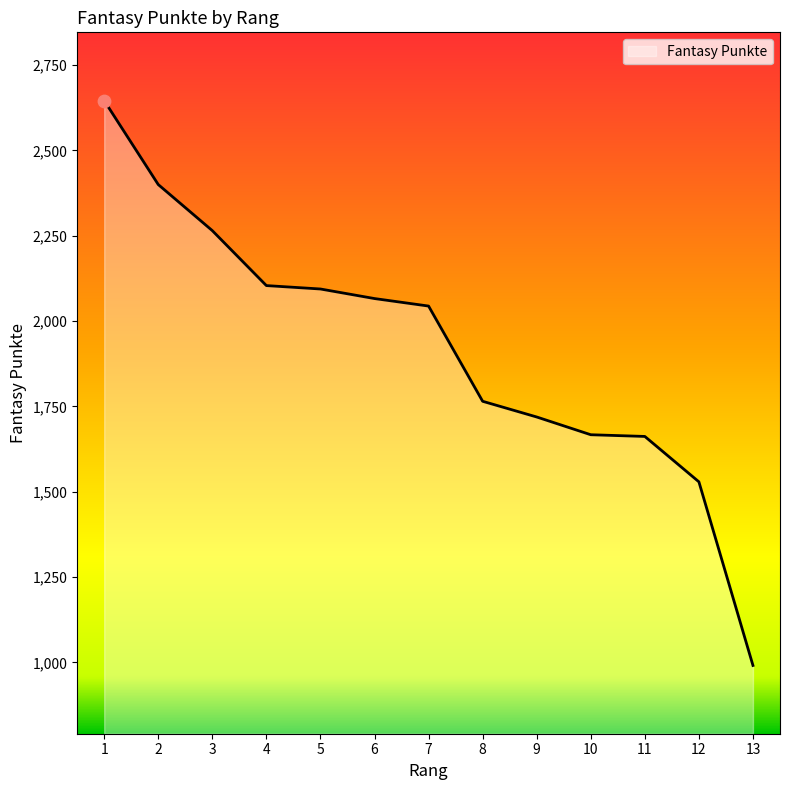

Which has a higher value, 2 or 4?

2